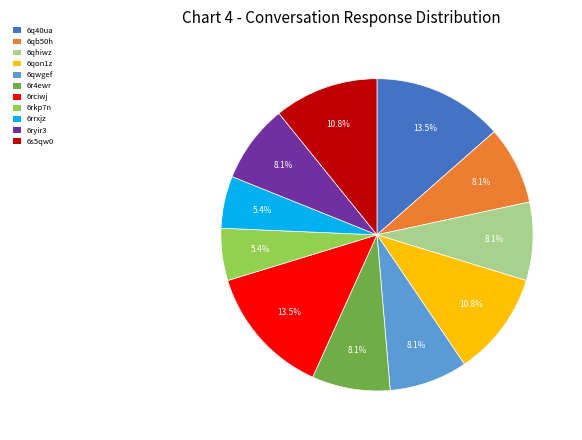

How many segments does this pie chart have?

11